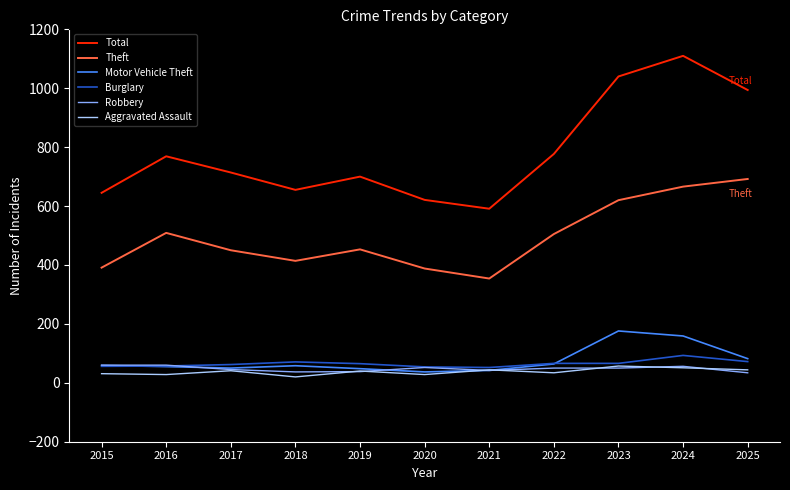

What is the spread (max minus min) of values at 2023?

990